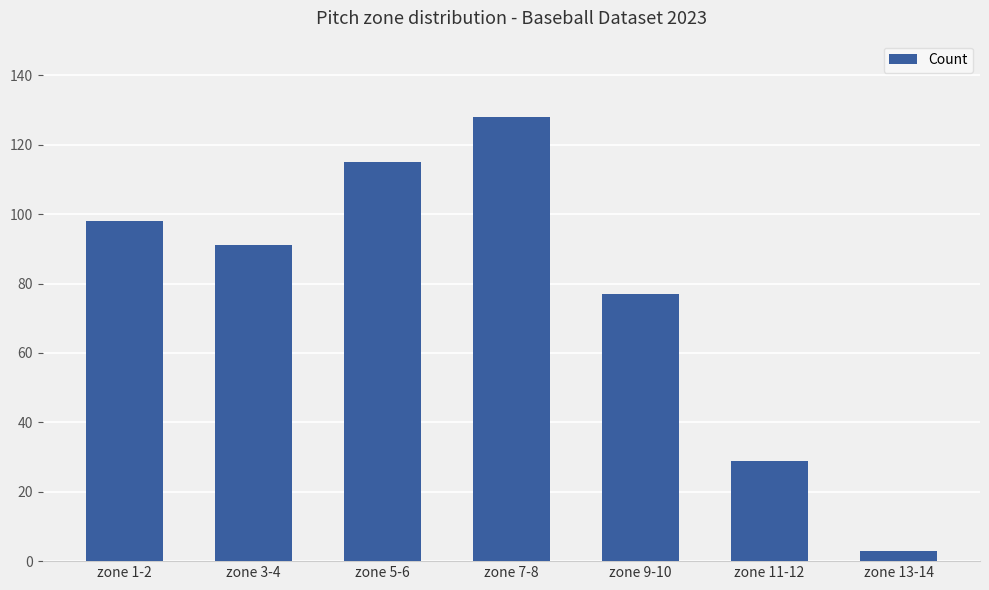

Rank the categories by value from highest to lowest.

zone 7-8, zone 5-6, zone 1-2, zone 3-4, zone 9-10, zone 11-12, zone 13-14